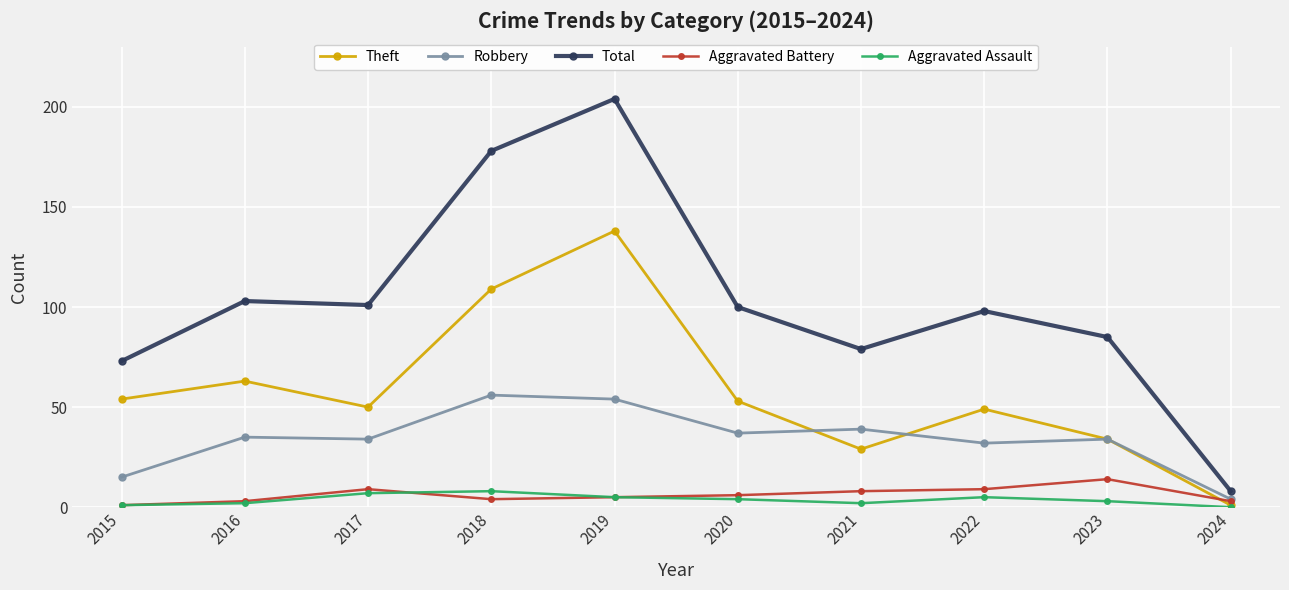

Reading right to left, transcribe all the data shown in this chart.

Theft: 1	34	49	29	53	138	109	50	63	54
Robbery: 4	34	32	39	37	54	56	34	35	15
Total: 8	85	98	79	100	204	178	101	103	73
Aggravated Battery: 3	14	9	8	6	5	4	9	3	1
Aggravated Assault: 0	3	5	2	4	5	8	7	2	1